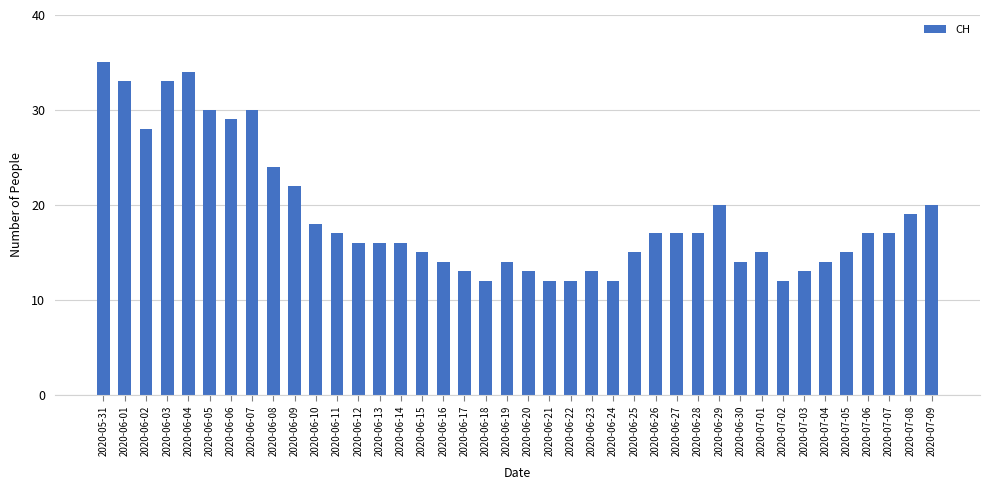

What is the greatest value displayed?

35